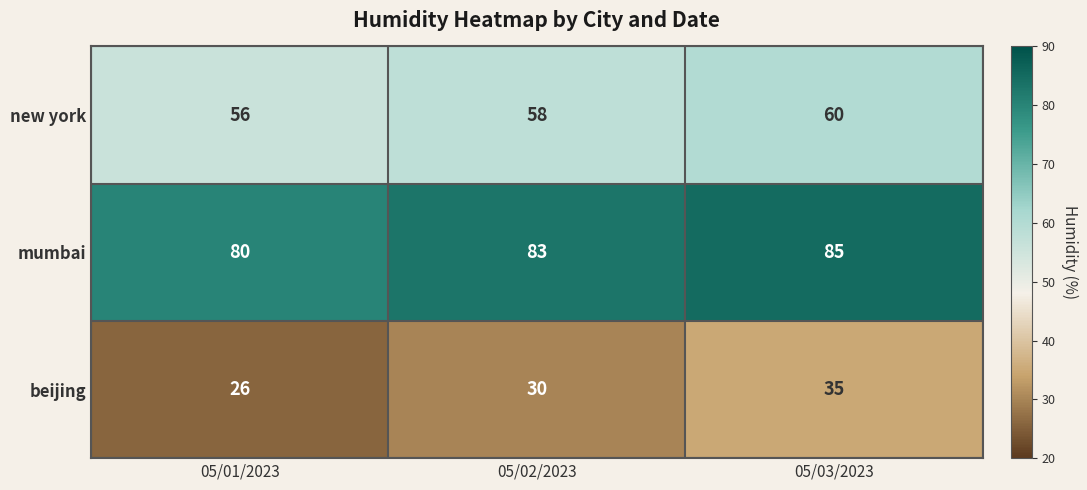

Reading left to right, extract all data points from this chart.

new york: 05/01/2023=56	05/02/2023=58	05/03/2023=60
mumbai: 05/01/2023=80	05/02/2023=83	05/03/2023=85
beijing: 05/01/2023=26	05/02/2023=30	05/03/2023=35